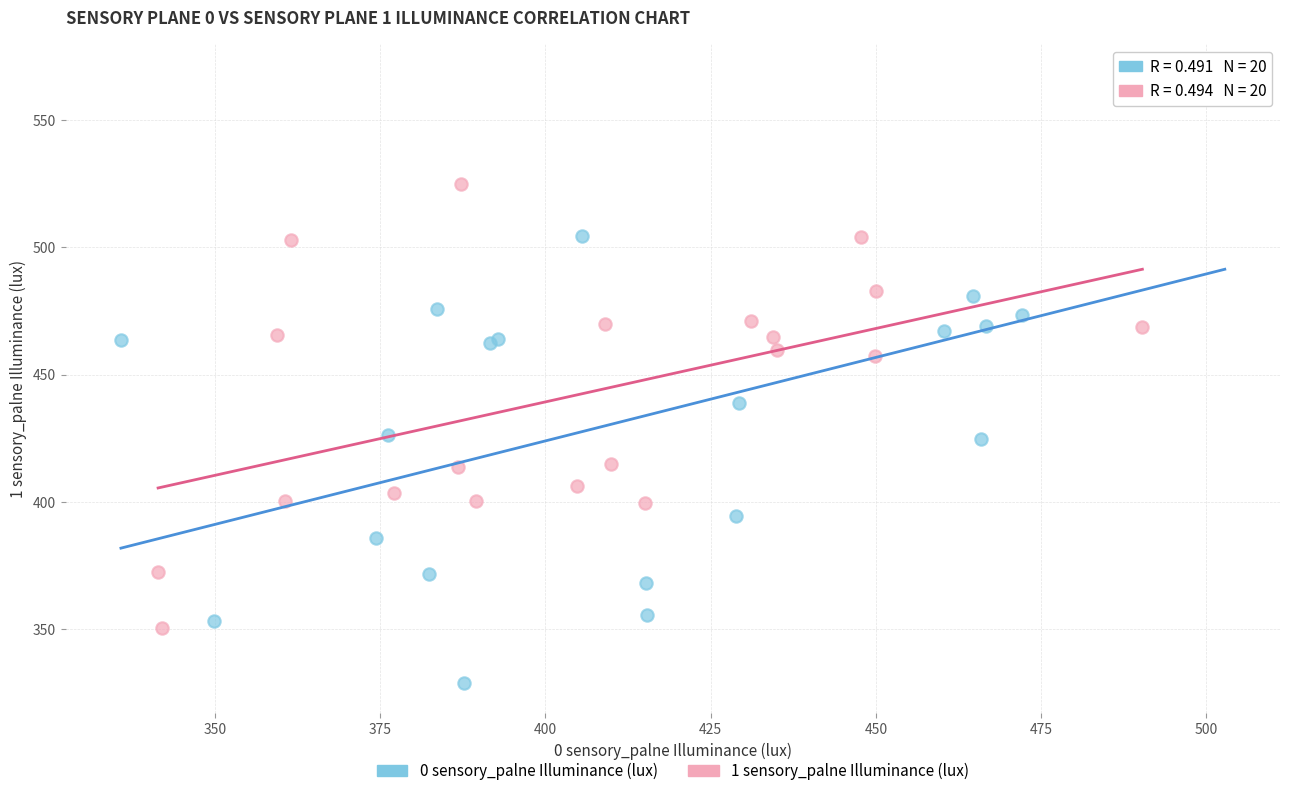

Which series reaches the maximum Y coordinate?

0 sensory_palne Illuminance (lux)